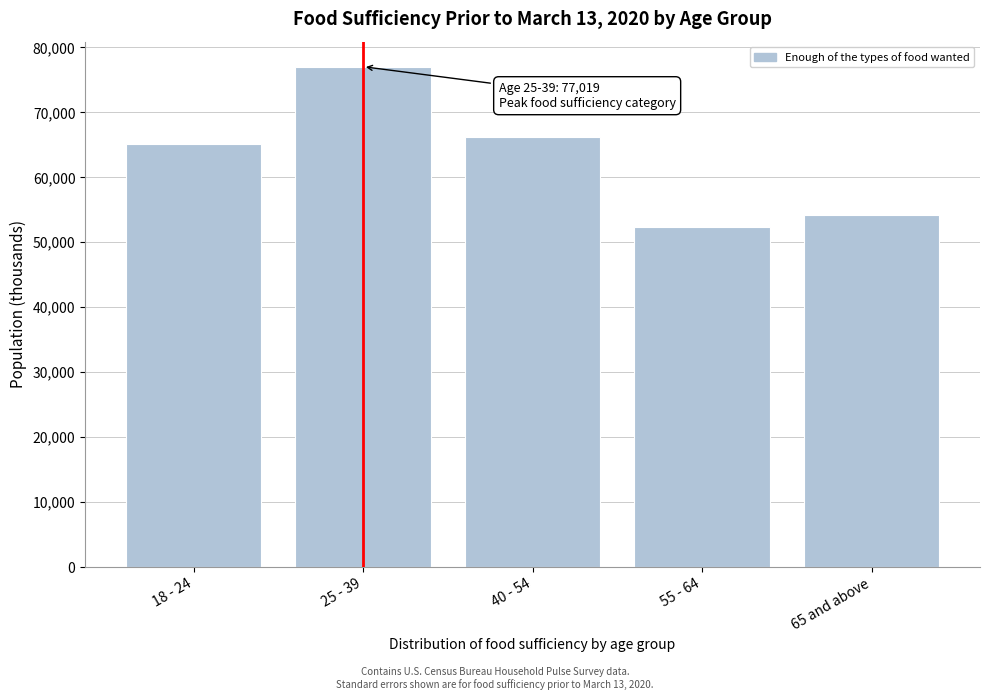

Reading right to left, extract all data points from this chart.

54269.8	52355.7	66204.4	77019.2	65148.0